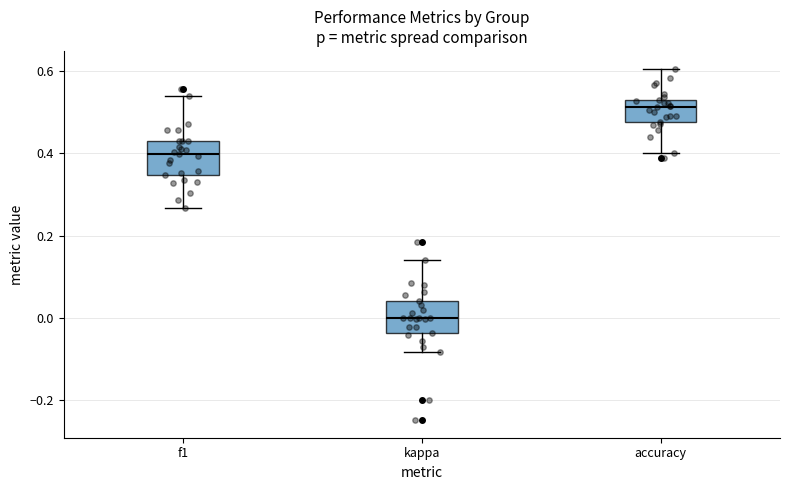

Reading left to right, read every box against the y-axis: the position of its median line, the range the box covers, and the ends of its whiskers. The values are not printed on the chart, so give them approximately, as read against the axis.

f1: median 0.40, box 0.34 to 0.42, whiskers 0.26 to 0.54
kappa: median 0.00, box -0.04 to 0.04, whiskers -0.08 to 0.14
accuracy: median 0.52, box 0.48 to 0.54, whiskers 0.40 to 0.60